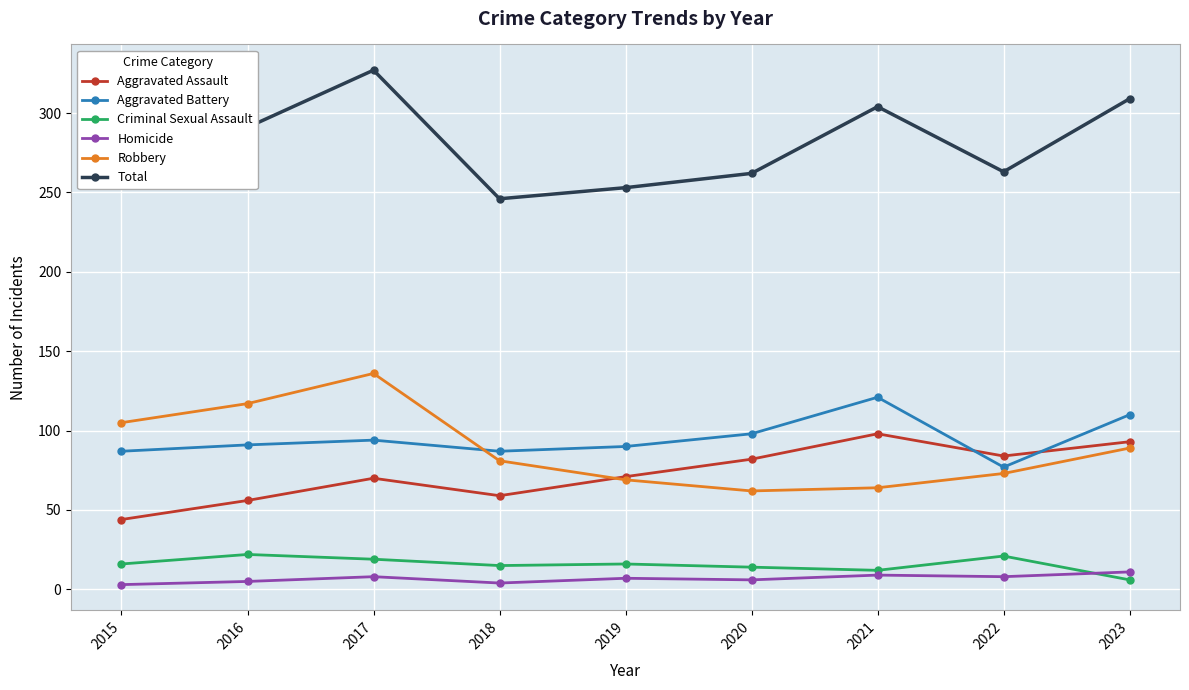

What is the greatest value displayed?

327